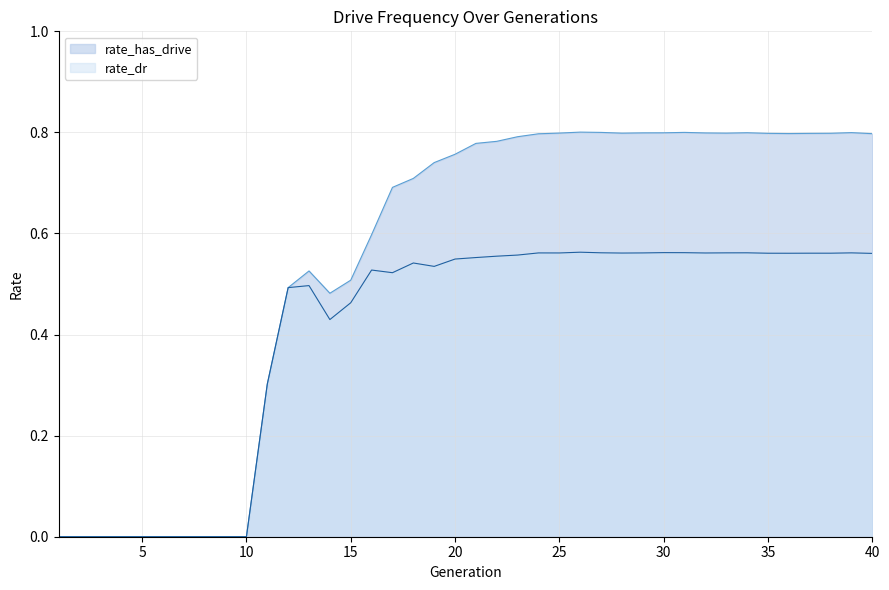

True or false: rate_has_drive and rate_dr intersect in this chart.

False